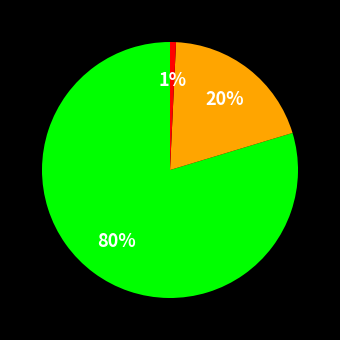

Is there a majority slice in this chart?

Yes